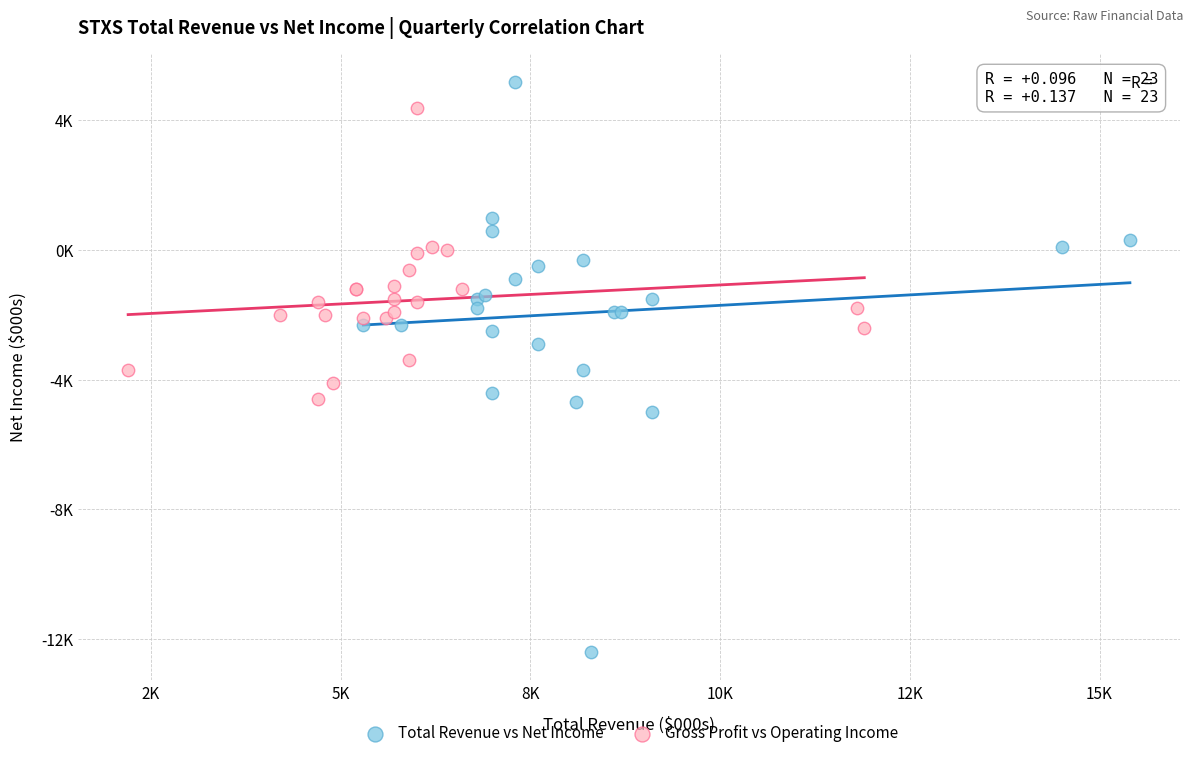

Which series contains the highest Y value?

Total Revenue vs Net Income